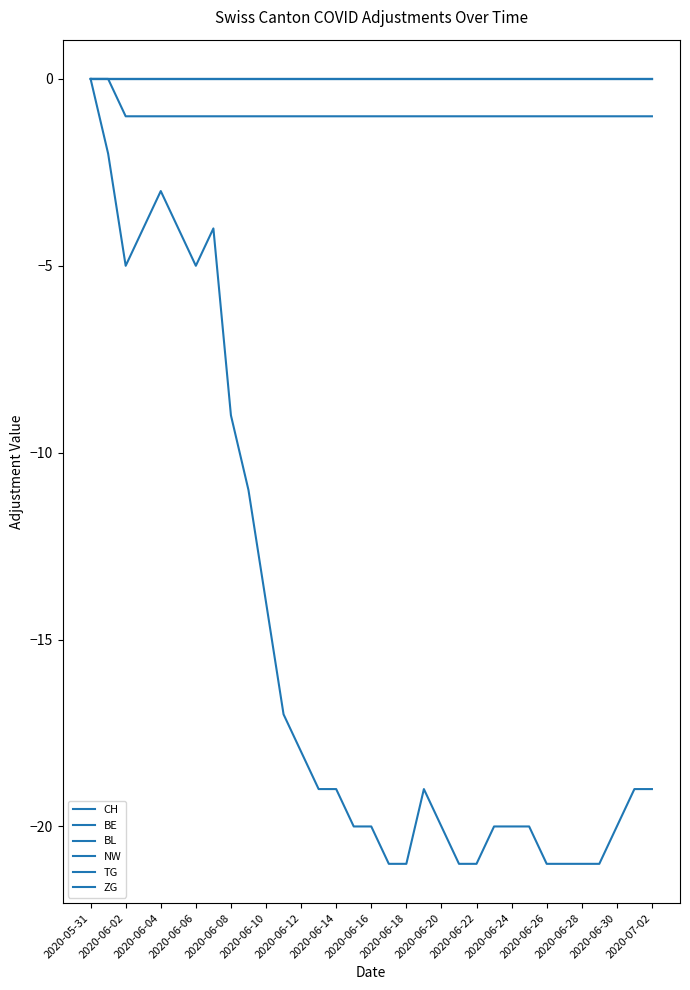

True or false: BE and TG cross at least once.

False